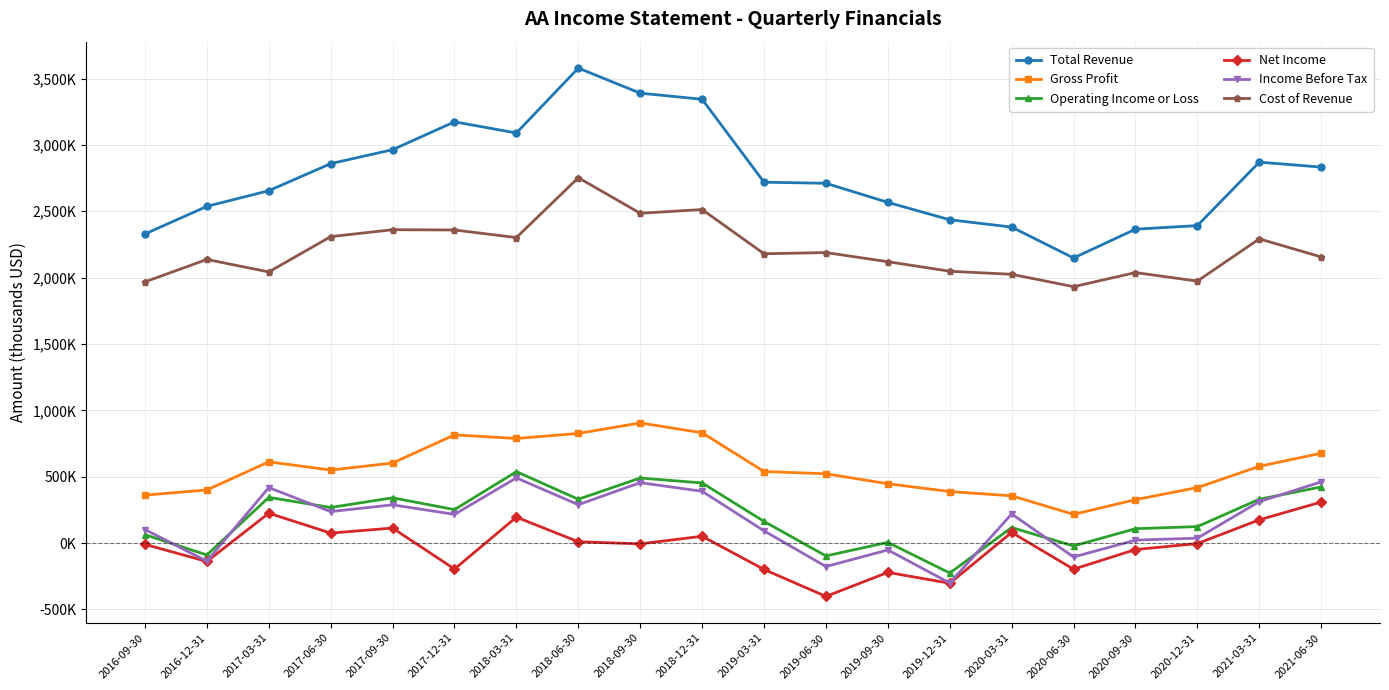

At which category is the sum across all series the highest?

2018-06-30